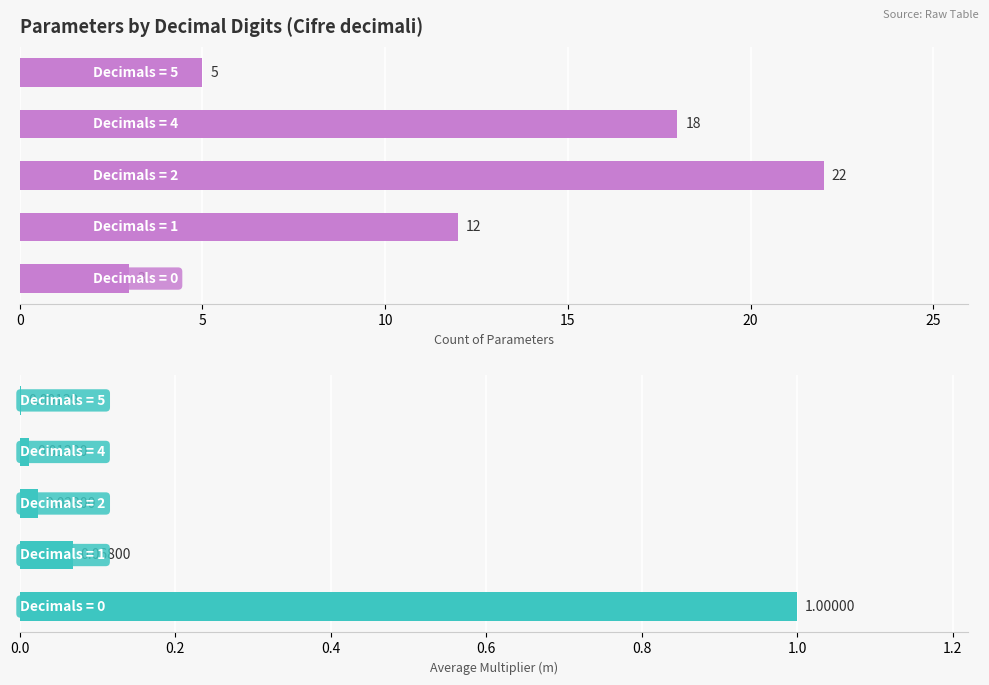

Rank the series by their maximum value, from lowest to highest.

Average Multiplier (m), Count of Parameters